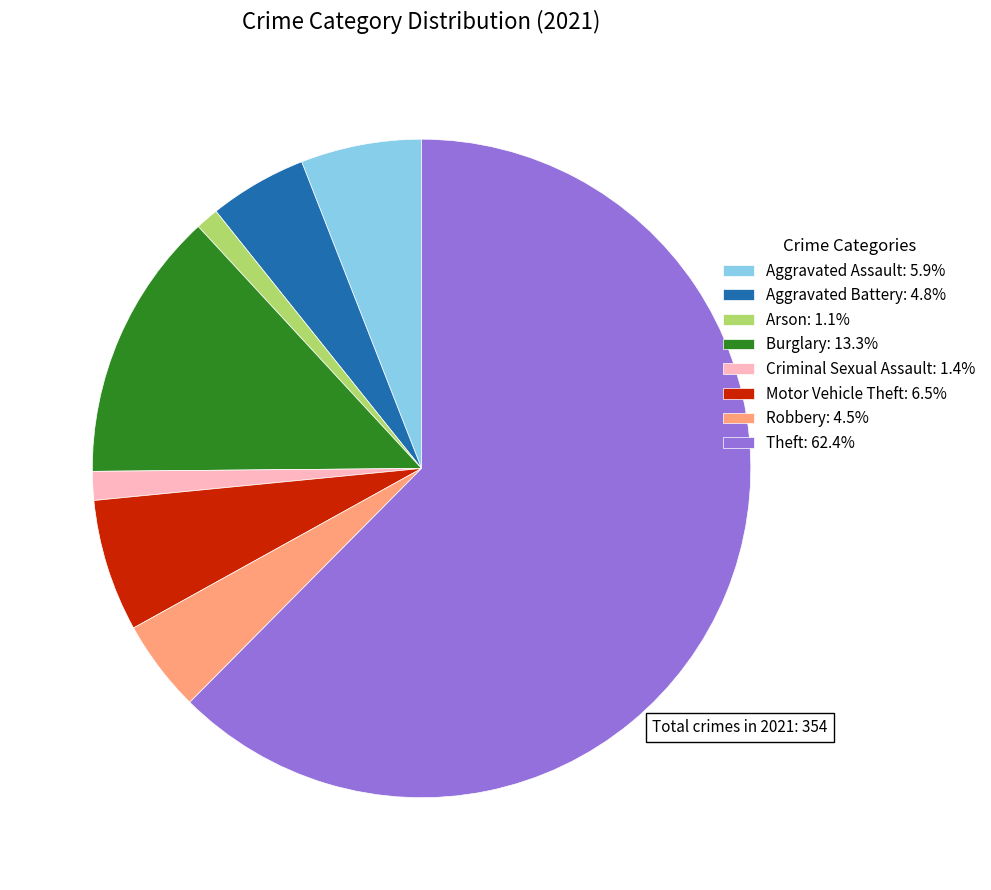

Does Theft: 62.4% represent more than half of the total?

Yes